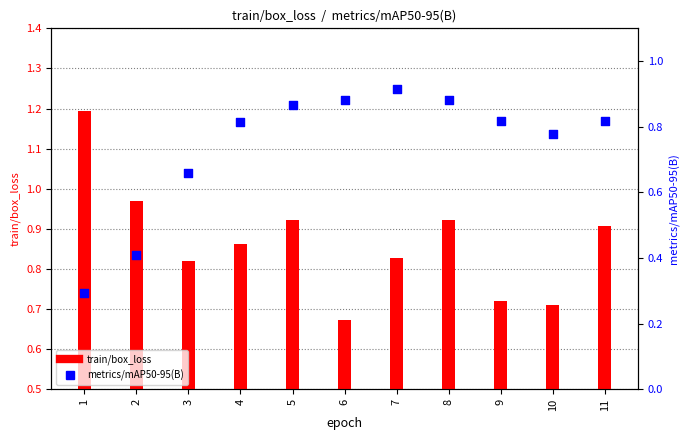

Is the value of metrics/mAP50-95(B) at 4 greater than the value of train/box_loss at 4?

No